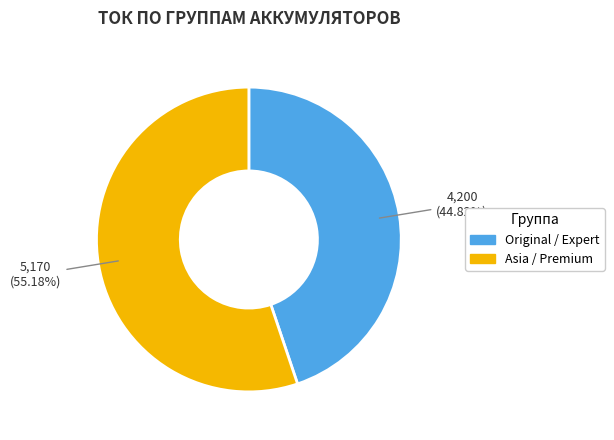

Does any single category account for the majority?

Yes